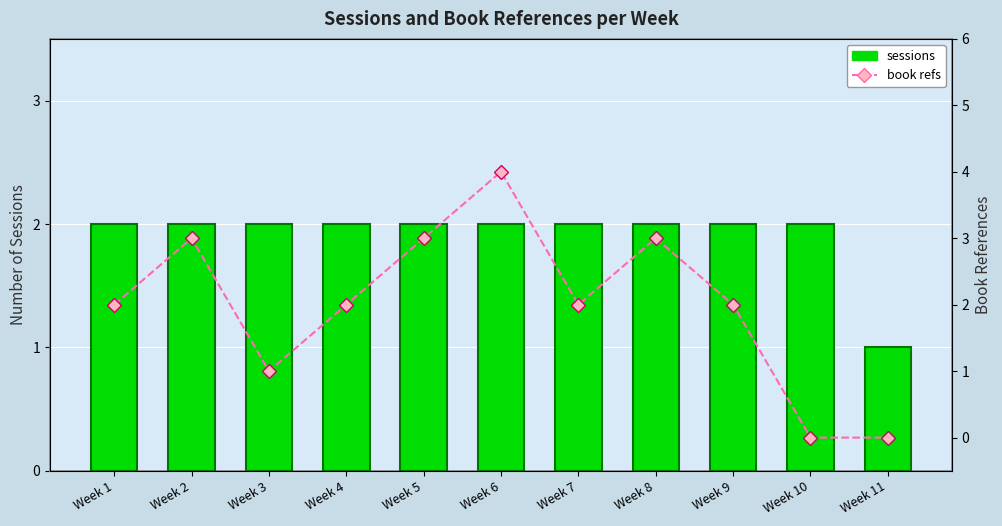

What is the lowest value of the sessions series?

1